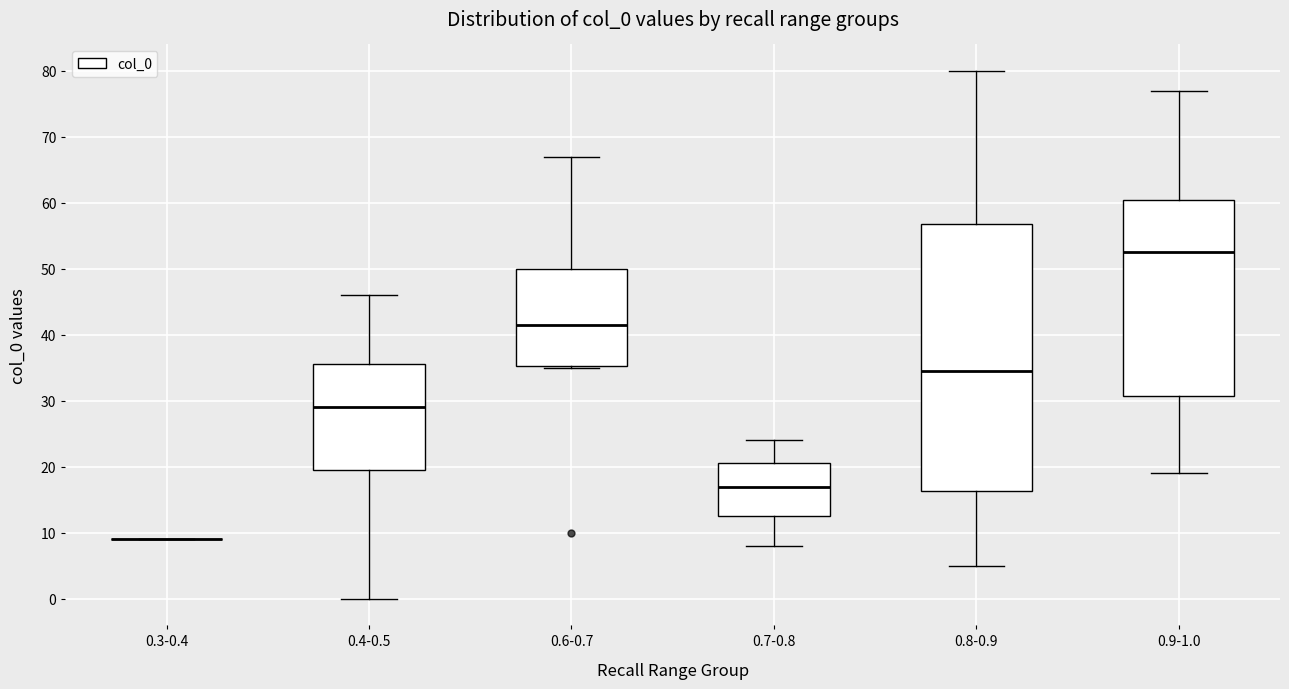

Which box is the tallest, from its lower edge to its upper edge?

0.8-0.9